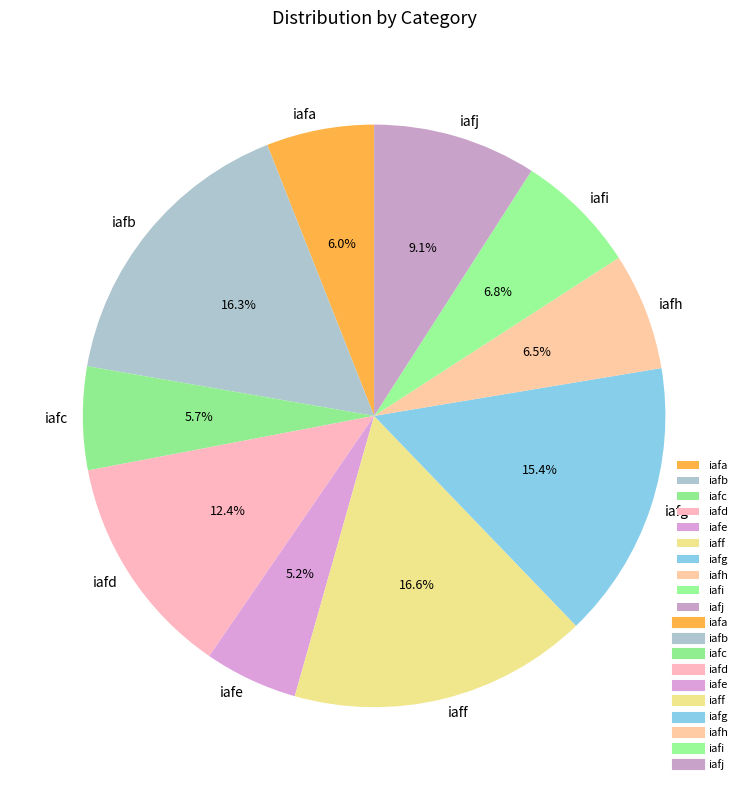

To the nearest percent, what is the difference between the iafd and iafe slice percentages?

7%